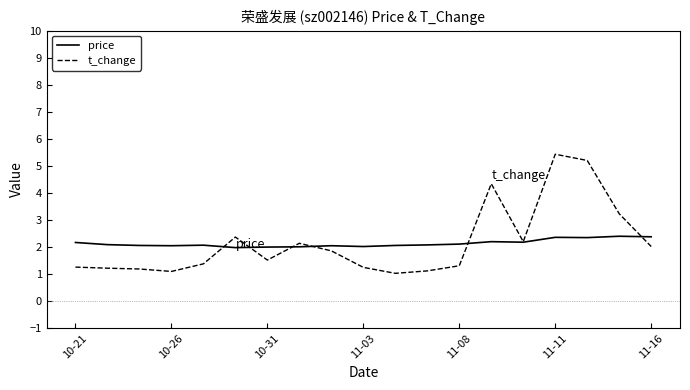

Which series has the largest range (max minus min)?

t_change